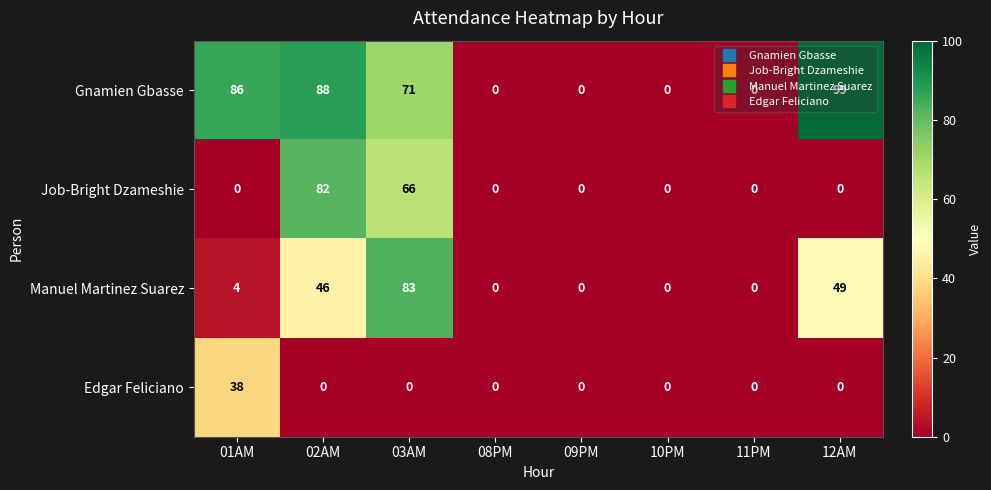

At which category does the chart reach its peak across all series?

12AM